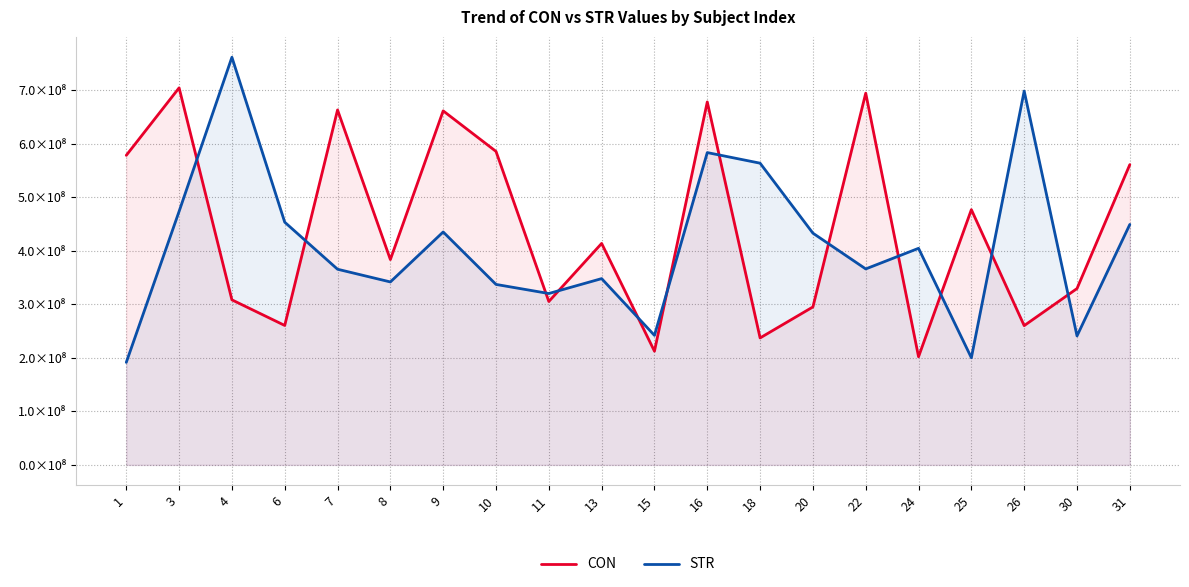

Which has a higher value, 18 or 11?

11